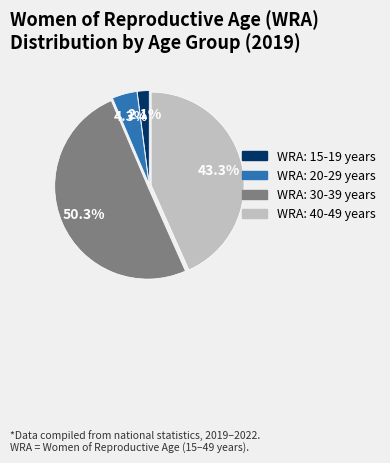

Count the number of slices in the pie.

4